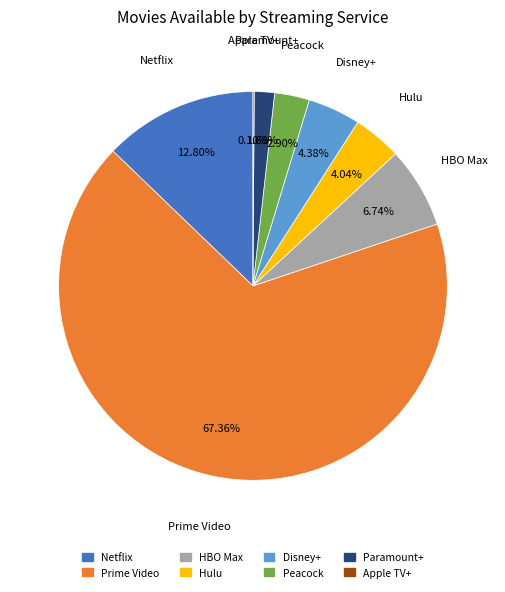

To the nearest percent, what percentage of the pie is Paramount+?

2%